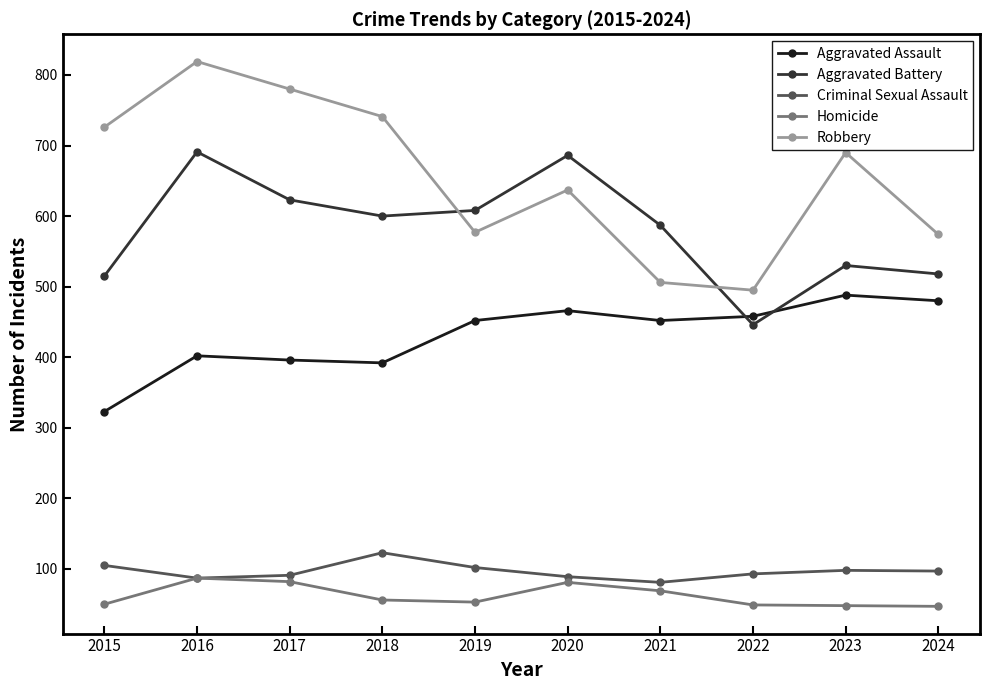

Count the number of categories in the chart.

10